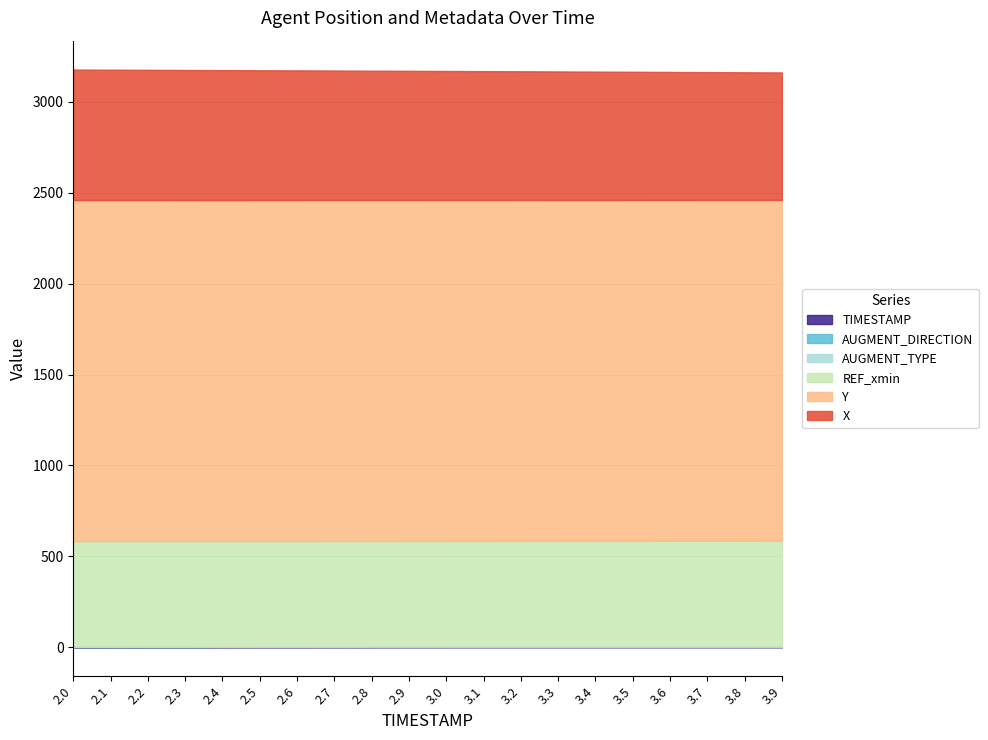

Reading left to right, transcribe all the data shown in this chart.

X: 717.8	717.0	716.2	715.4	714.5	713.7	712.8	711.9	711.0	710.1	709.2	708.3	707.4	706.5	705.5	704.5	703.6	702.6	701.6	700.6
Y: 1874.8	1874.8	1874.8	1874.8	1874.7	1874.7	1874.7	1874.6	1874.6	1874.6	1874.6	1874.5	1874.5	1874.5	1874.4	1874.4	1874.4	1874.3	1874.3	1874.3
REF_xmin: 580.3	580.3	580.3	580.3	580.3	580.3	580.3	580.3	580.3	580.3	580.3	580.3	580.3	580.3	580.3	580.3	580.3	580.3	580.3	580.3
AUGMENT_TYPE: 1.0	1.0	1.0	1.0	1.0	1.0	1.0	1.0	1.0	1.0	1.0	1.0	1.0	1.0	1.0	1.0	1.0	1.0	1.0	1.0
AUGMENT_DIRECTION: 1.0	1.0	1.0	1.0	1.0	1.0	1.0	1.0	1.0	1.0	1.0	1.0	1.0	1.0	1.0	1.0	1.0	1.0	1.0	1.0
TIMESTAMP: 2.0	2.1	2.2	2.3	2.4	2.5	2.6	2.7	2.8	2.9	3.0	3.1	3.2	3.3	3.4	3.5	3.6	3.7	3.8	3.9